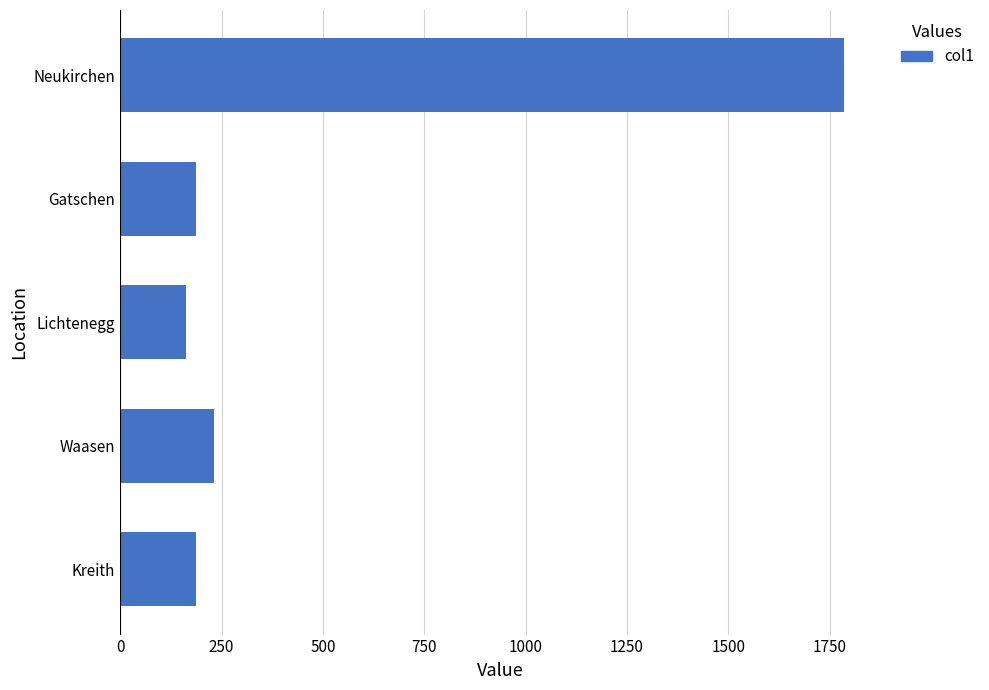

Which has a higher value, Gatschen or Waasen?

Waasen